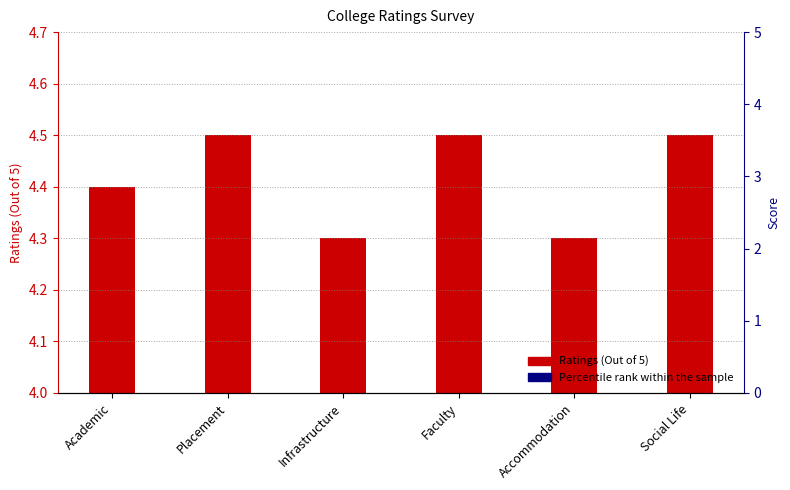

True or false: Ratings (Out of 5) has a value of 4.5 at Social Life.

True